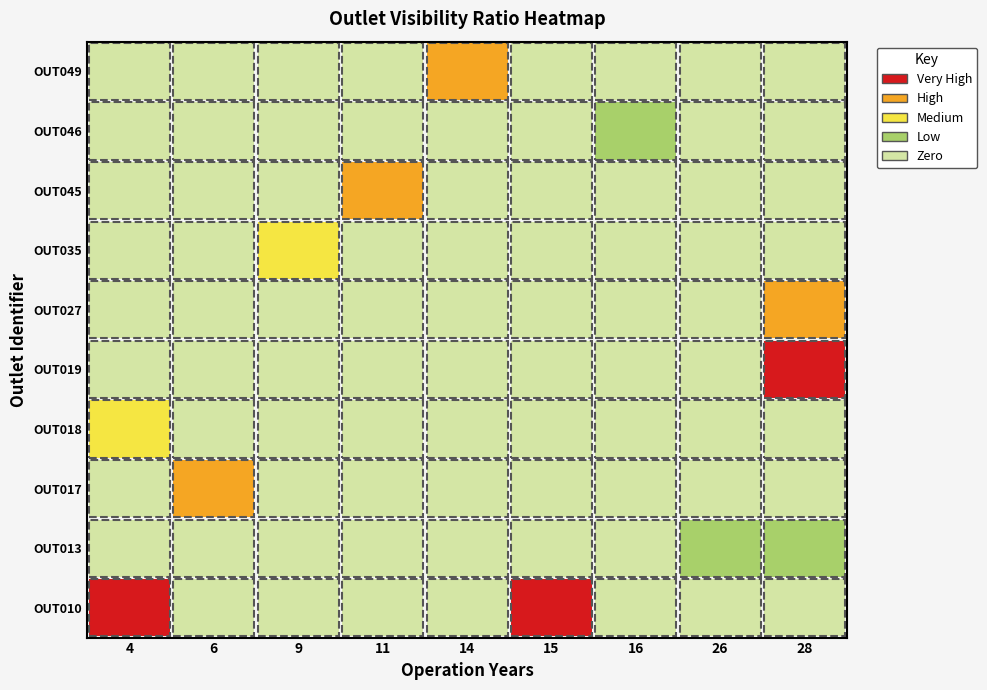

The OUT049 series shows 0.0 at 15. True or false?

True